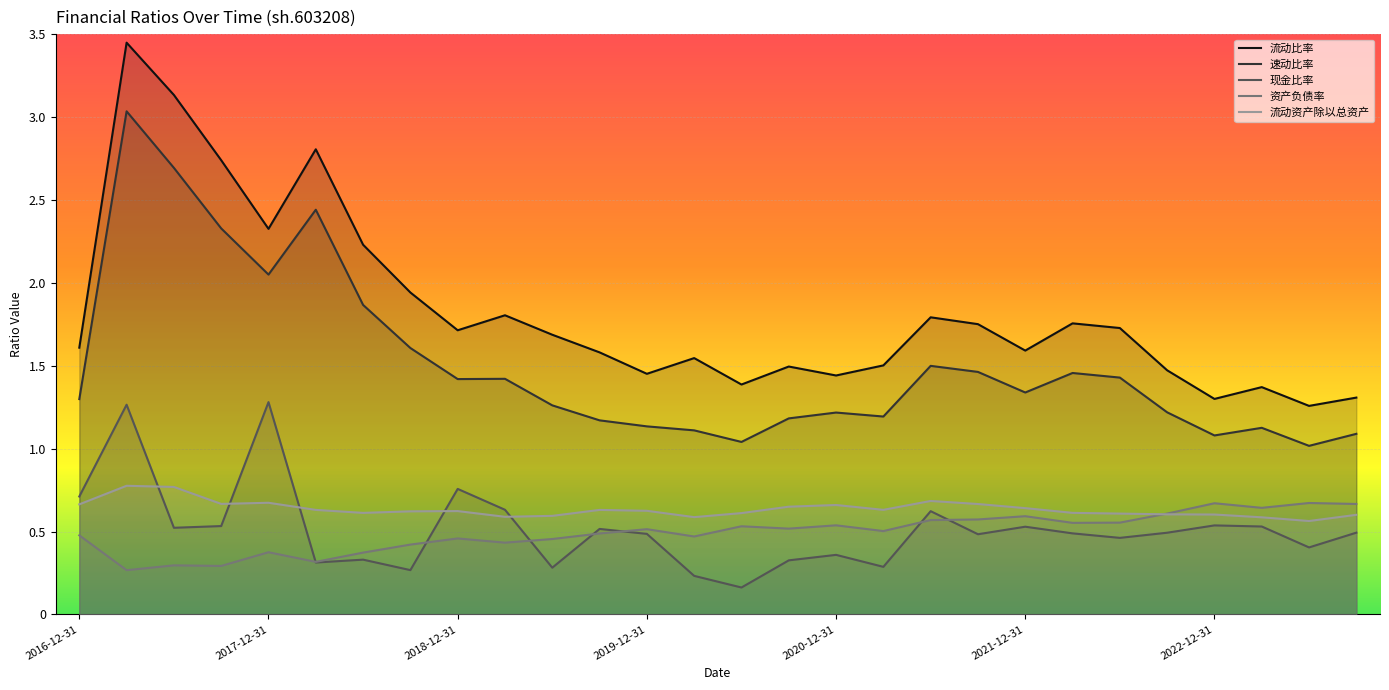

How many lines are shown in the chart?

5